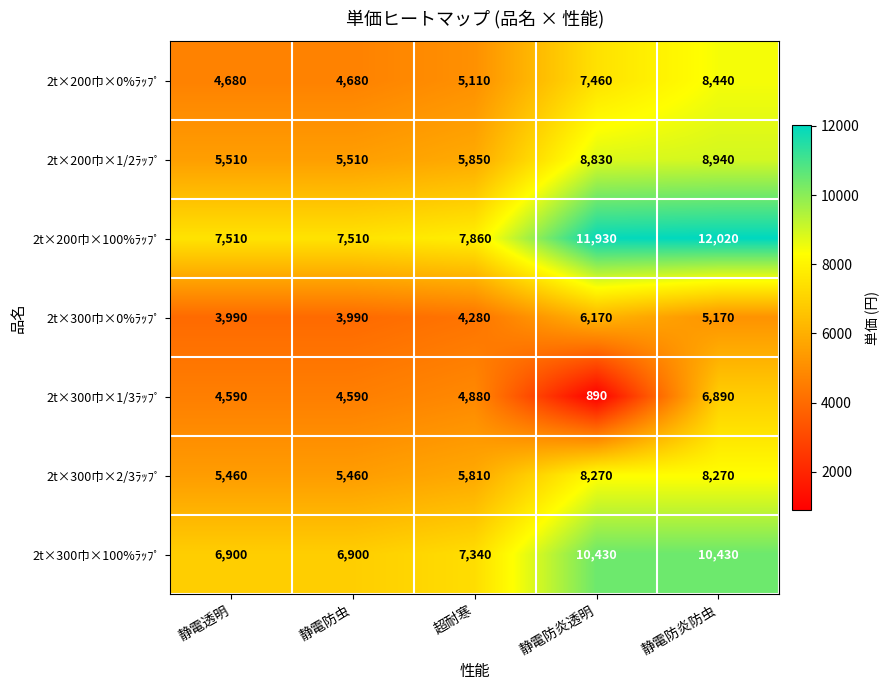

How many data points does each series have?

5